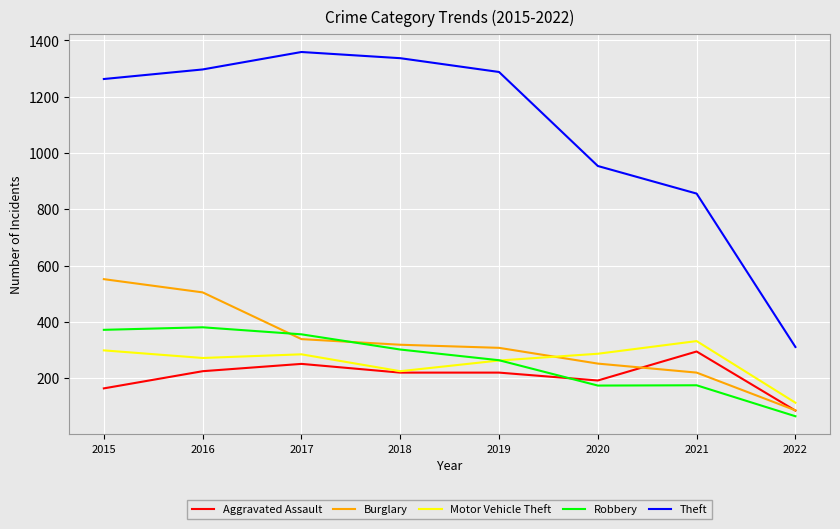

In Motor Vehicle Theft, how many points are lower than both neighbors (excluding endpoints)?

2